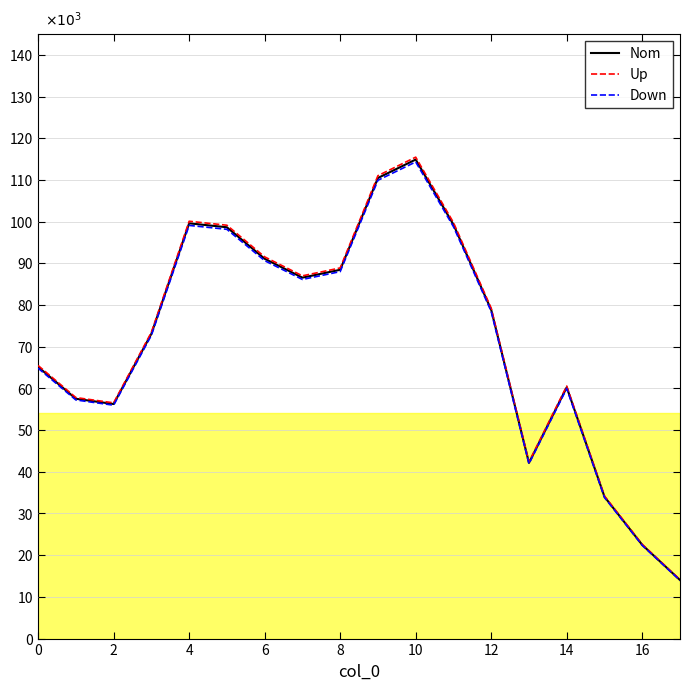

What value does the Up series have at 17?

14109.2